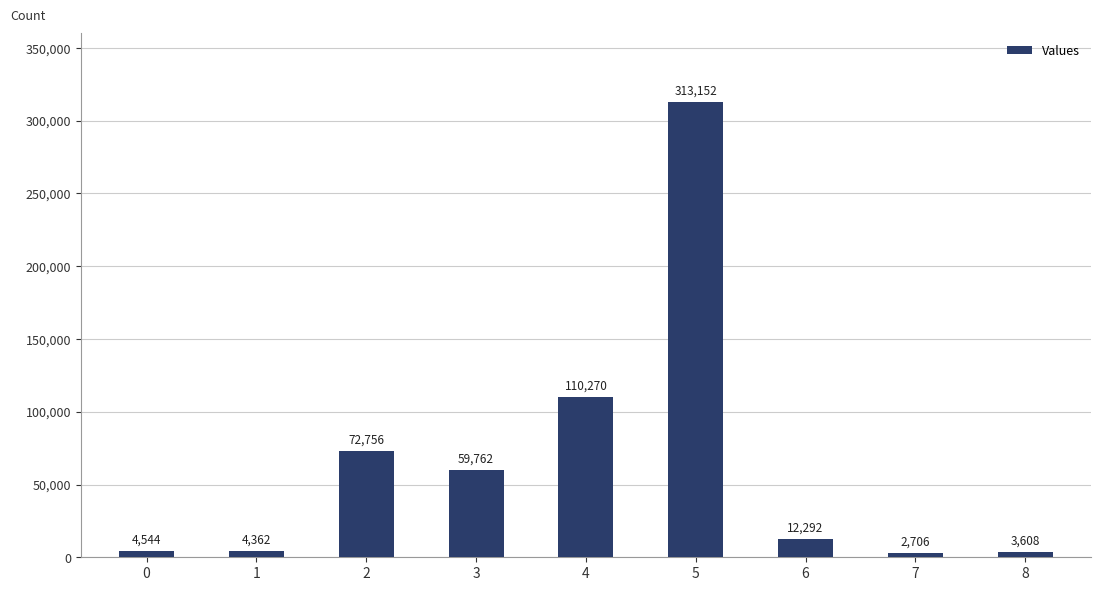

Reading left to right, list all the values displayed in this chart.

0=4544	1=4362	2=72756	3=59762	4=110270	5=313152	6=12292	7=2706	8=3608